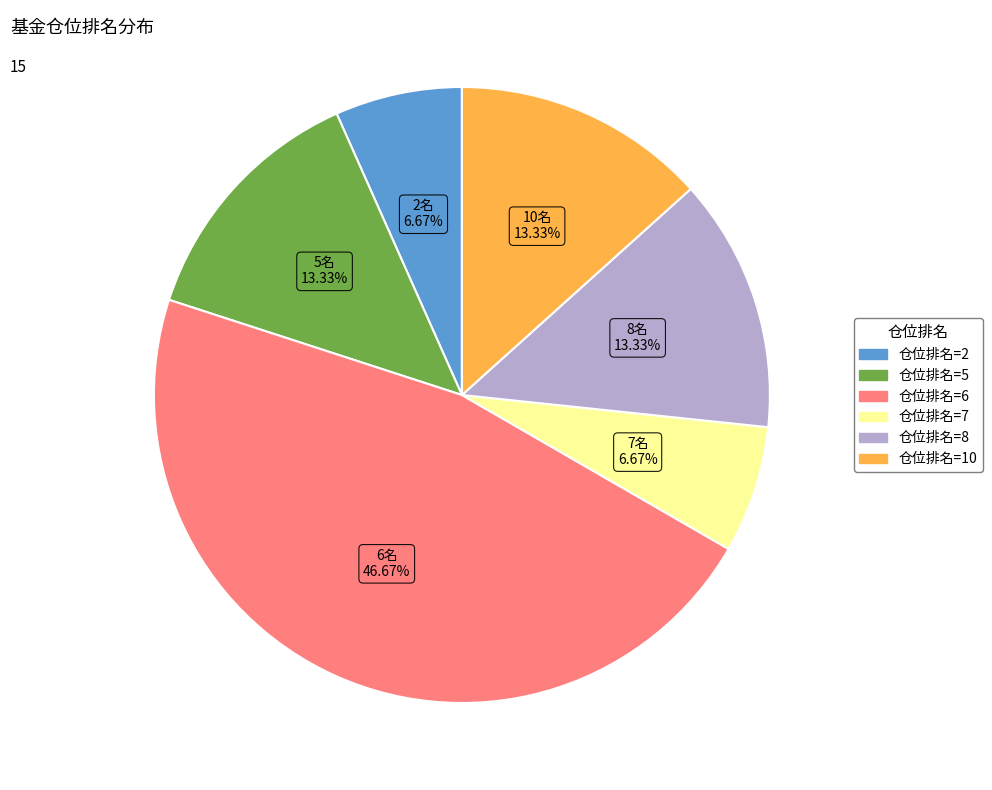

Which slice is the largest?

仓位排名=6